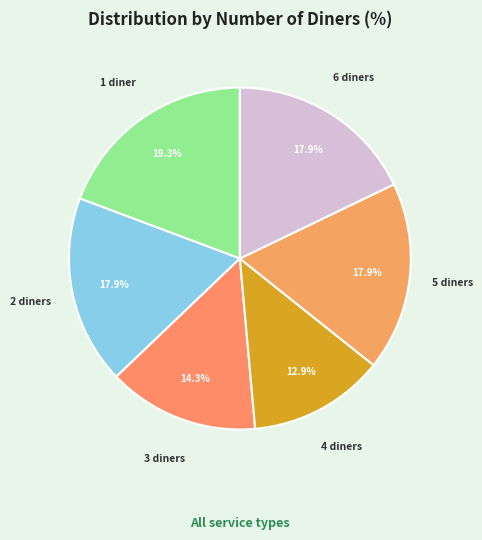

How many slices are in this pie chart?

6